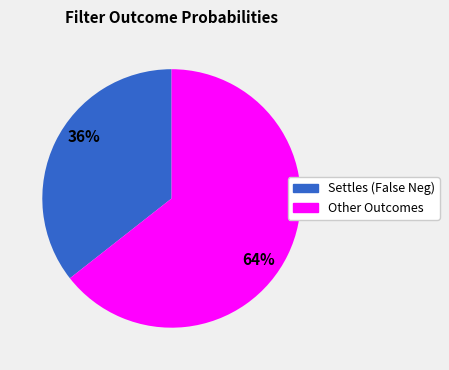

Count the number of slices in the pie.

2